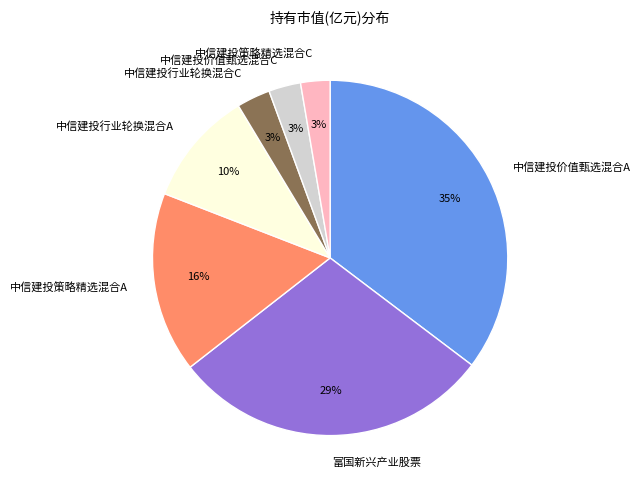

Combined, do 富国新兴产业股票 and 中信建投策略精选混合C account for over 50%?

No